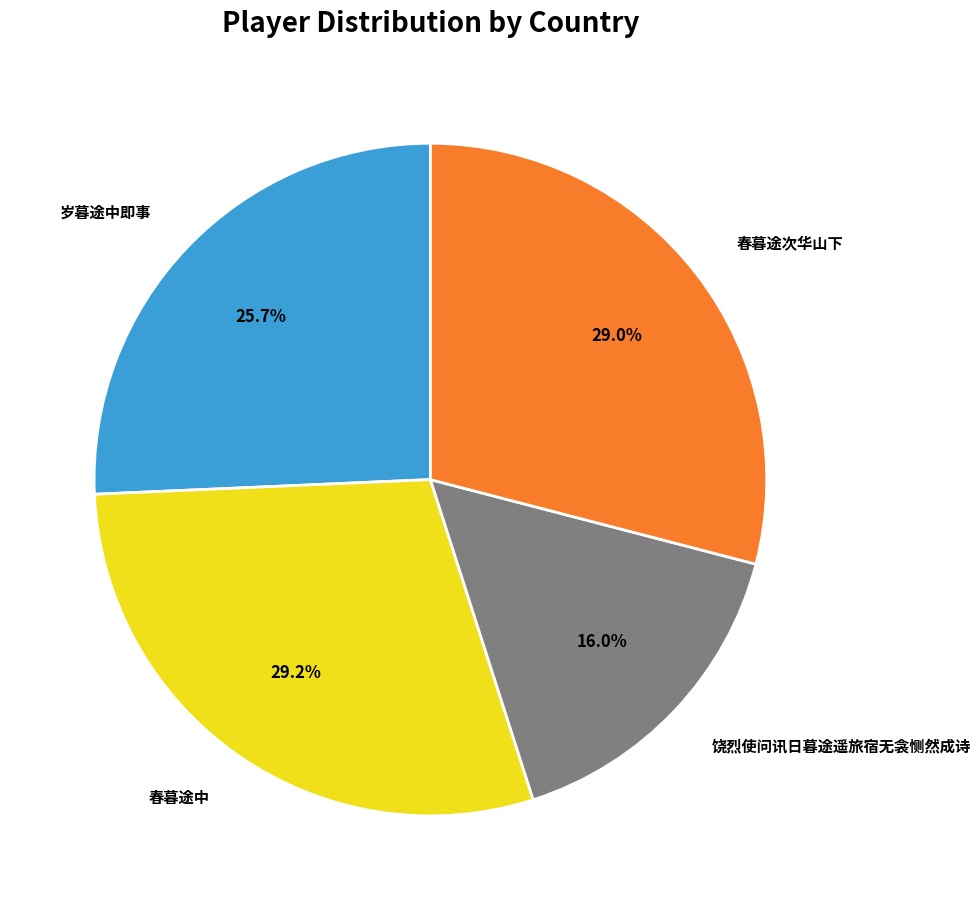

Does any single category account for the majority?

No